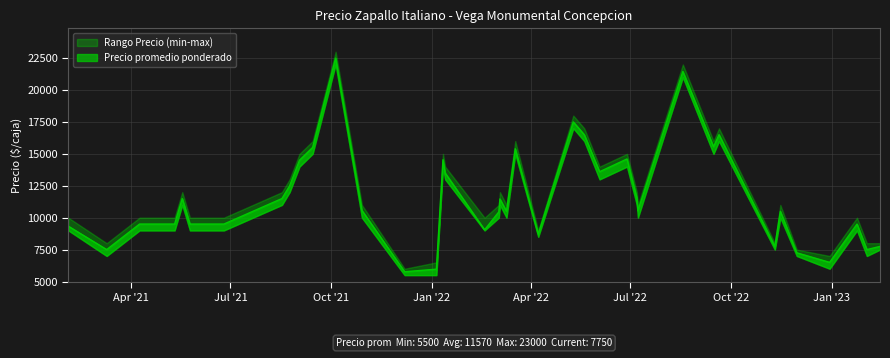

How many categories are shown in the chart?

40